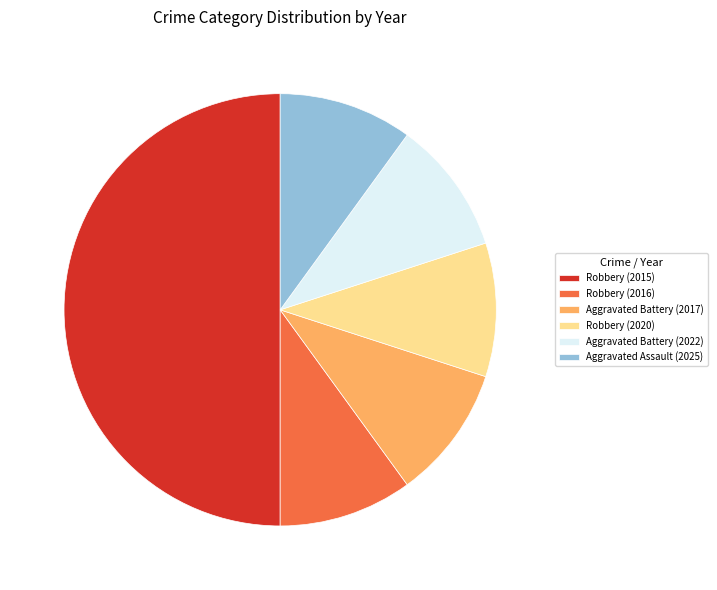

Is it true that Aggravated Battery (2017) is 2% of the pie?

False